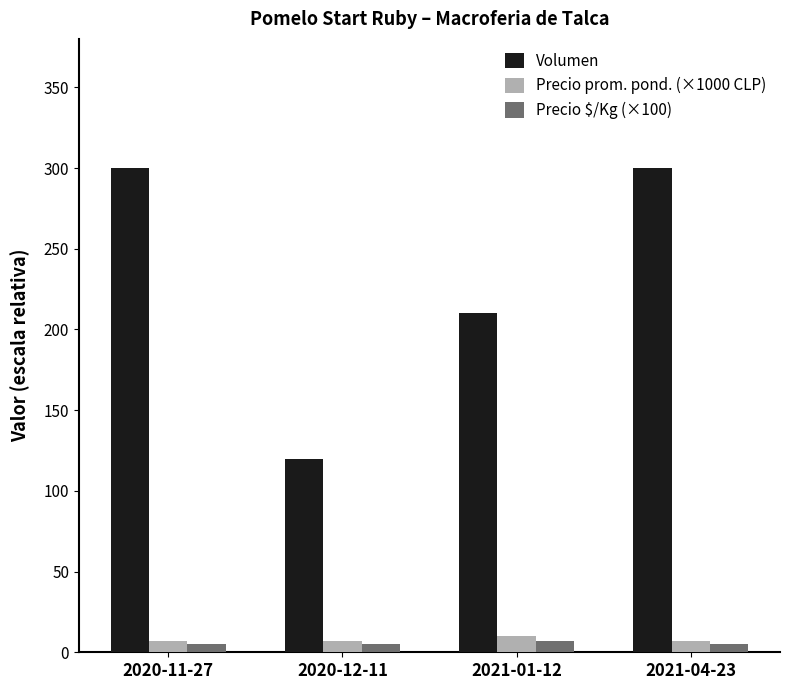

Which series has the largest total across all categories?

Volumen